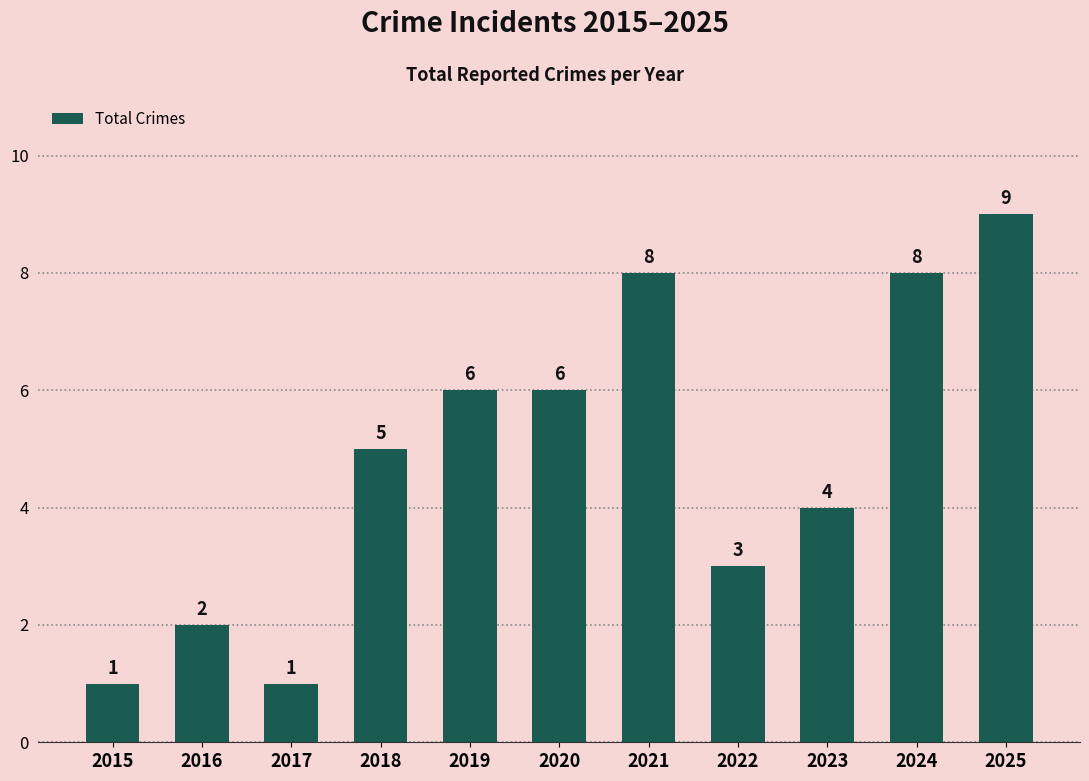

What is the change in value from 2020 to 2025?

+3